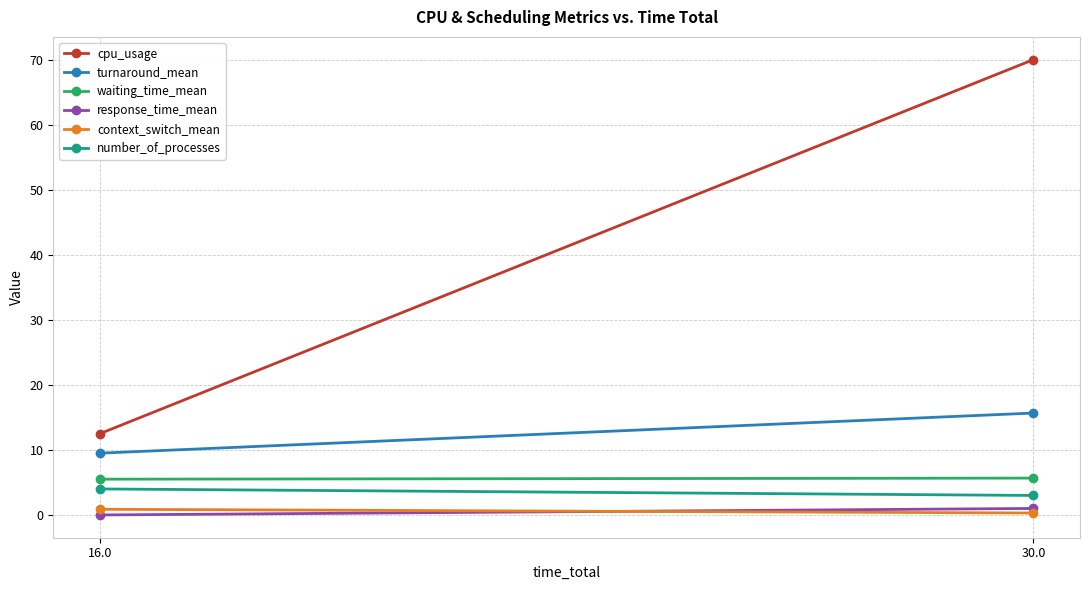

What is the label of the 1st point from the right?

30.0